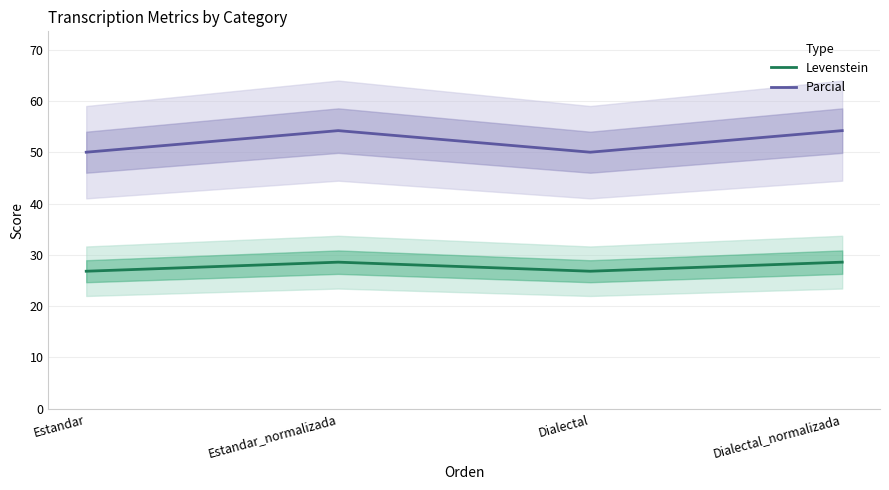

Which series has the largest total across all categories?

Parcial